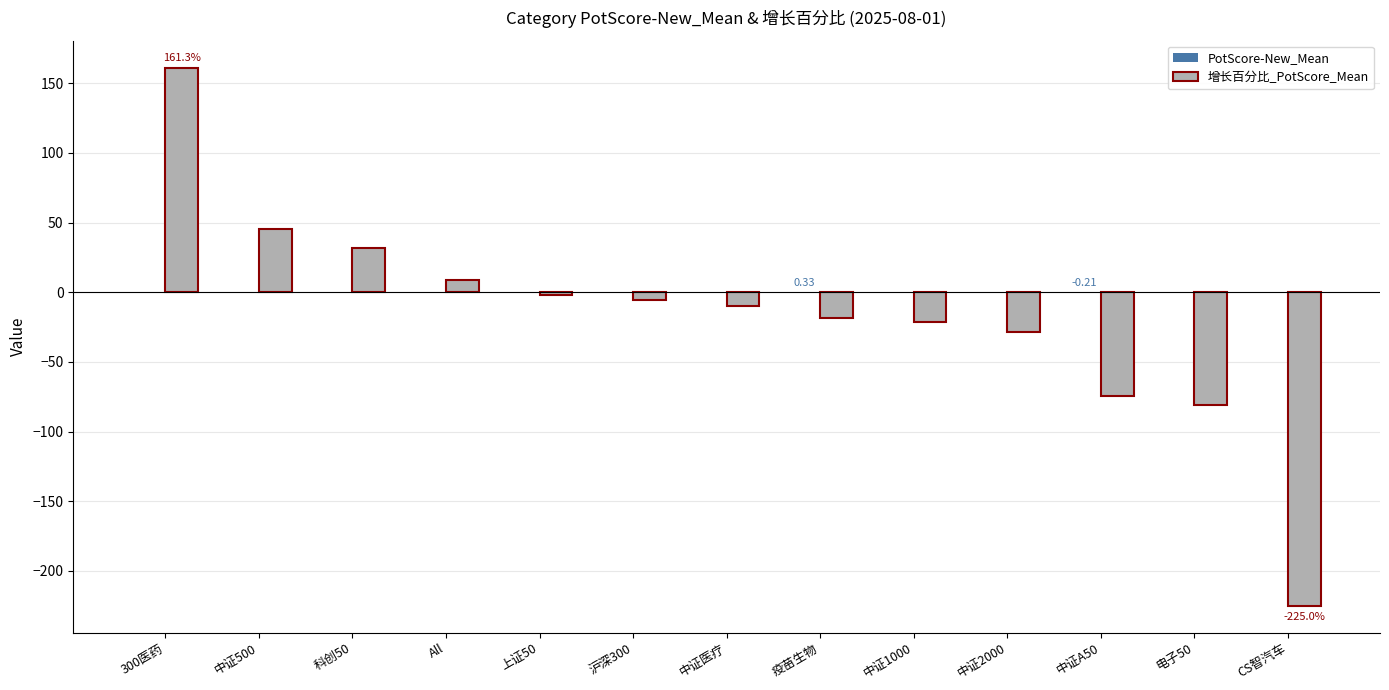

At which label does 增长百分比_PotScore_Mean first exceed -10?

300医药